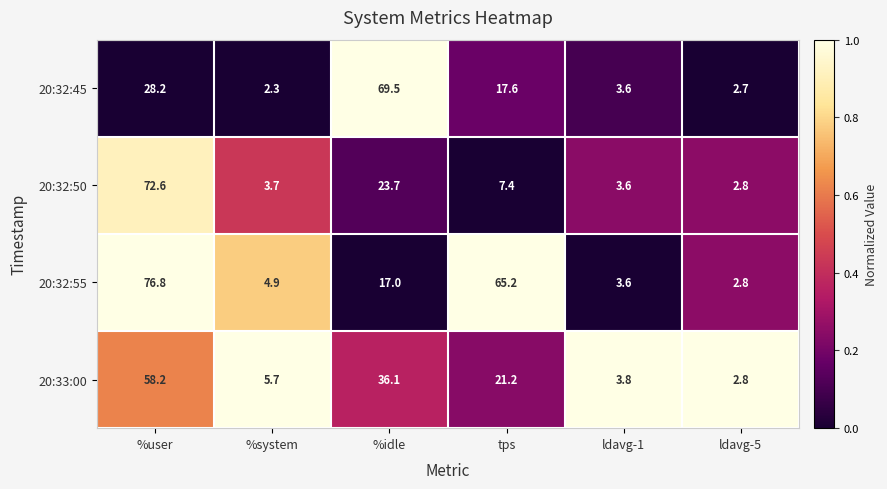

Reading left to right, list all the values displayed in this chart.

20:32:45: 28.2	2.3	69.5	17.6	3.6	2.7
20:32:50: 72.6	3.7	23.7	7.4	3.6	2.8
20:32:55: 76.8	4.9	17.0	65.2	3.6	2.8
20:33:00: 58.2	5.7	36.1	21.2	3.8	2.8